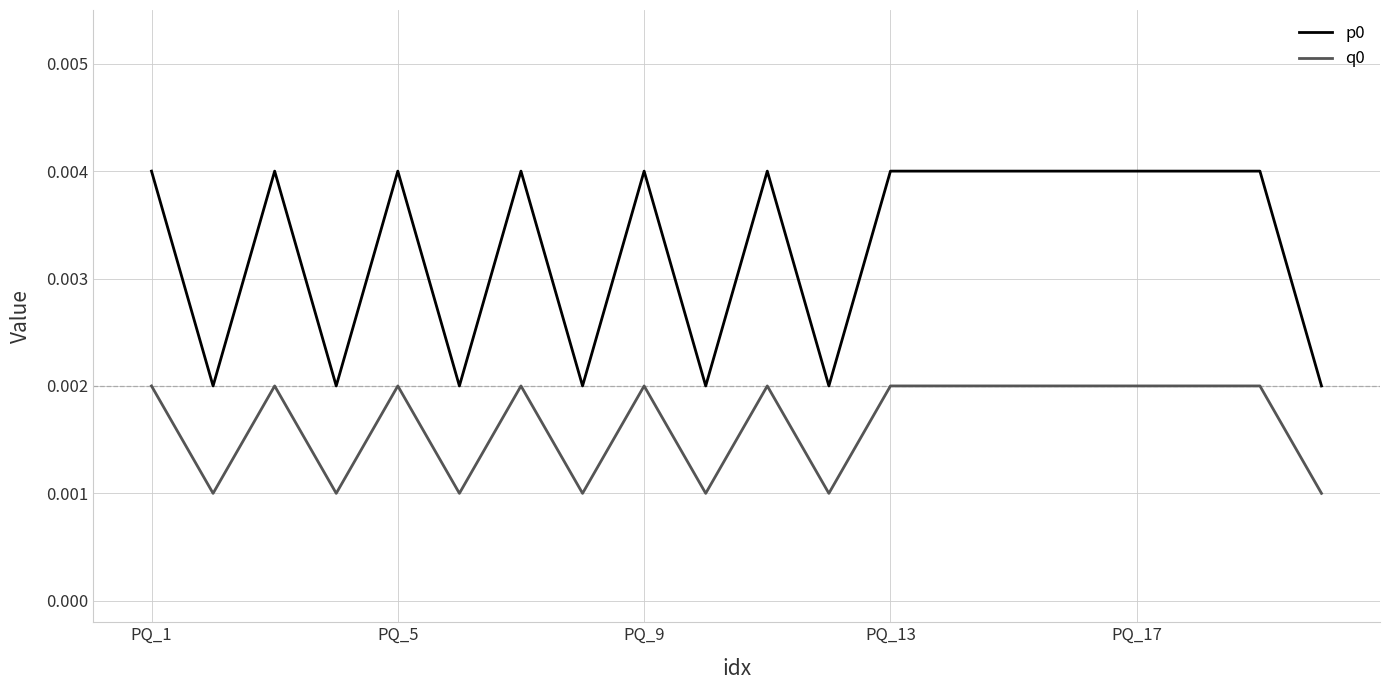

True or false: q0 and p0 cross at least once.

False